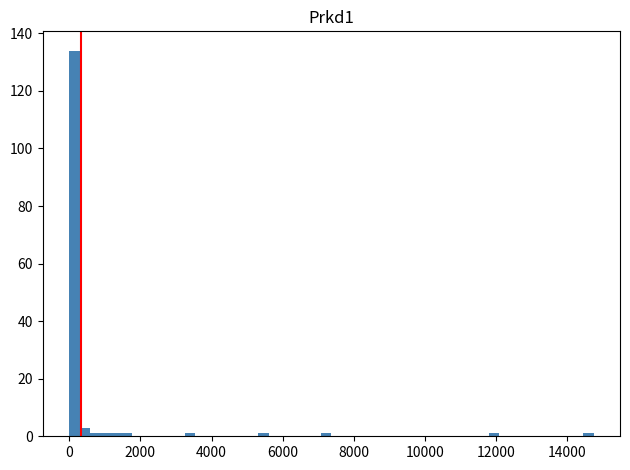

Read against the x-axis, roughly where is the centre of the tallest bar?

200